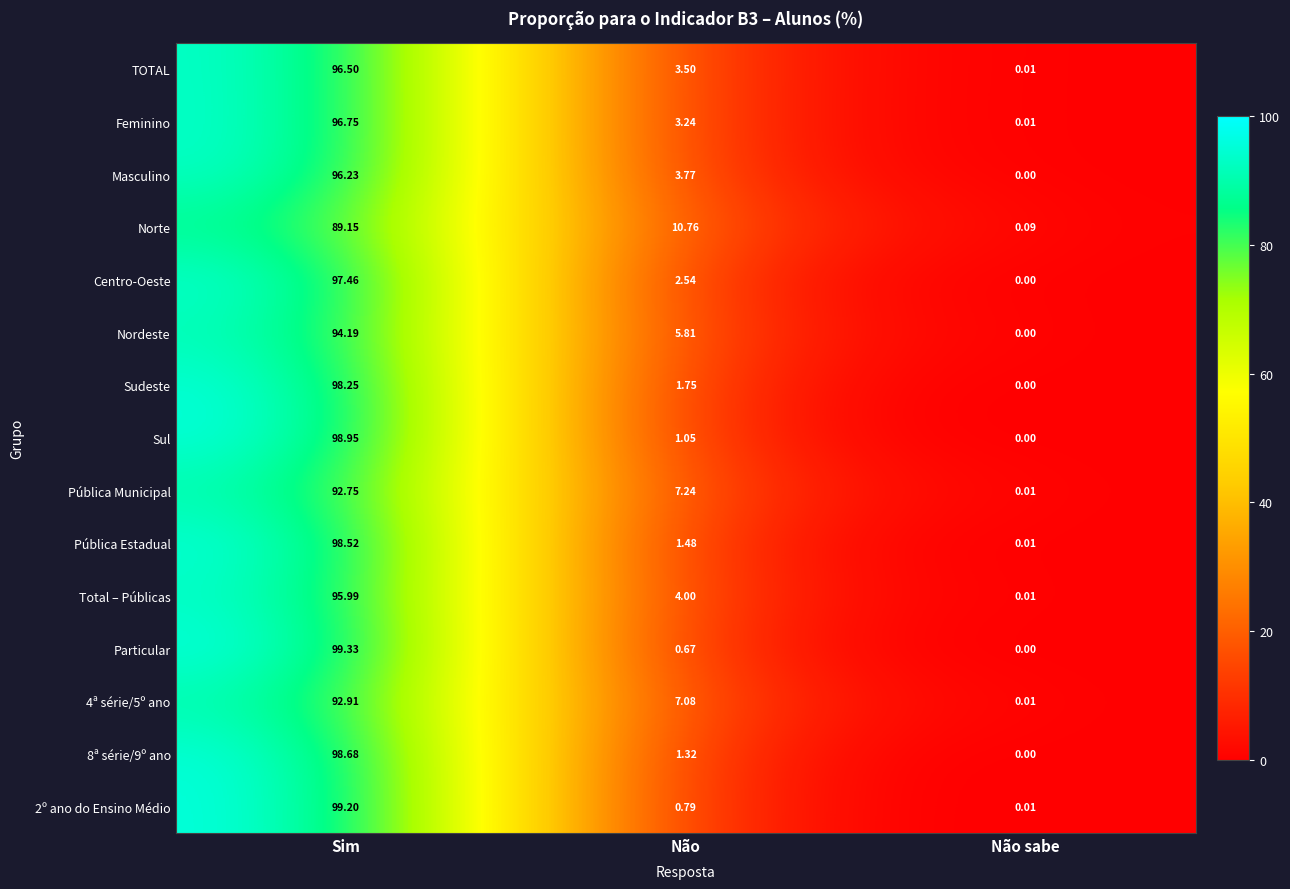

Where is Feminino nearest to the value 48?

Não